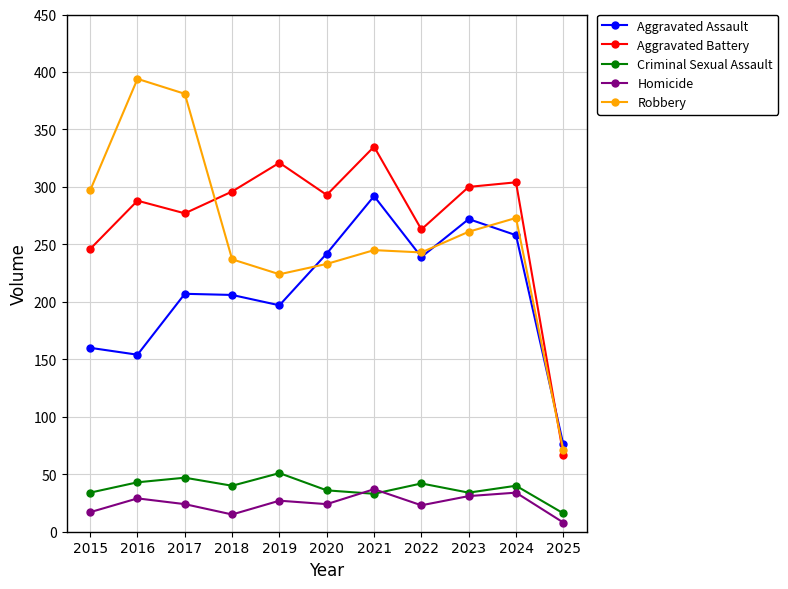

Which series changed the most between 2018 and 2025?

Aggravated Battery